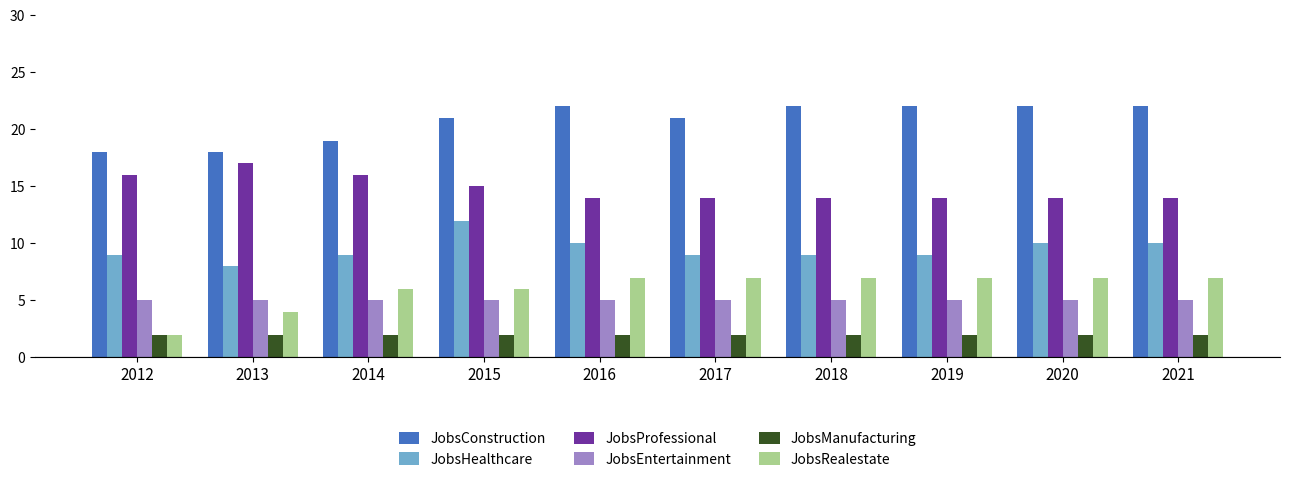

What is the highest value of the JobsProfessional series?

17